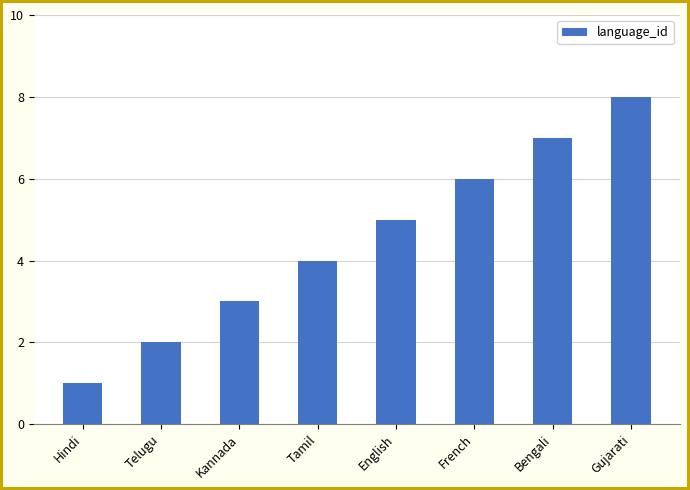

At which label is the value closest to 4?

Tamil